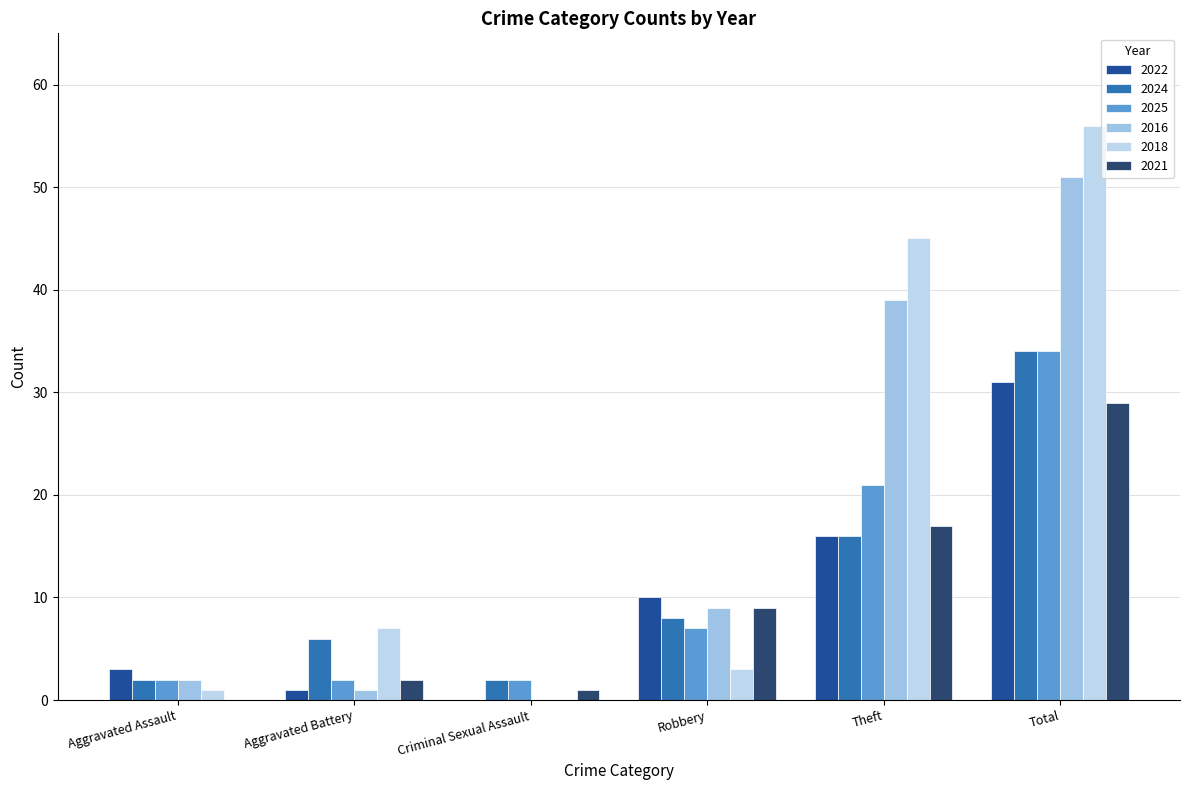

At which category does the chart reach its peak across all series?

Total